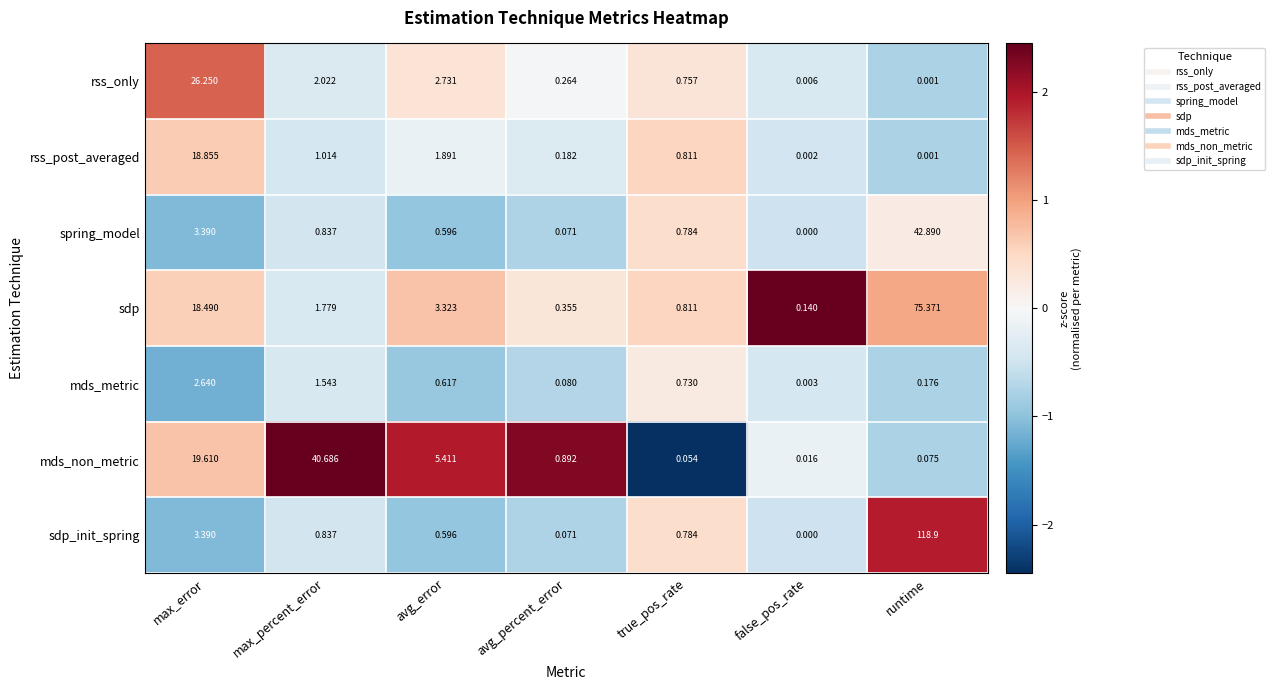

Which series has the largest range (max minus min)?

sdp_init_spring